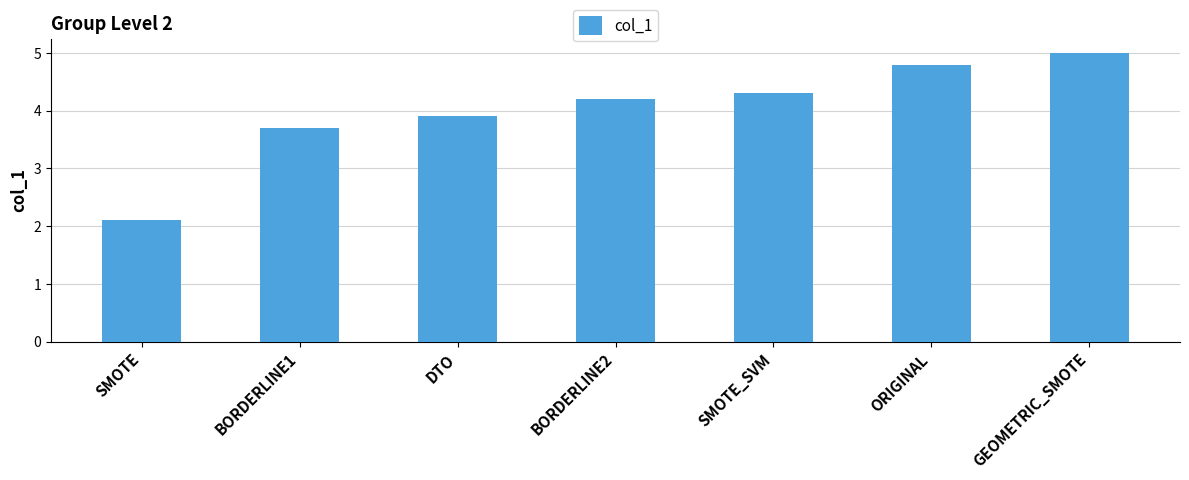

Which has a higher value, DTO or BORDERLINE2?

BORDERLINE2